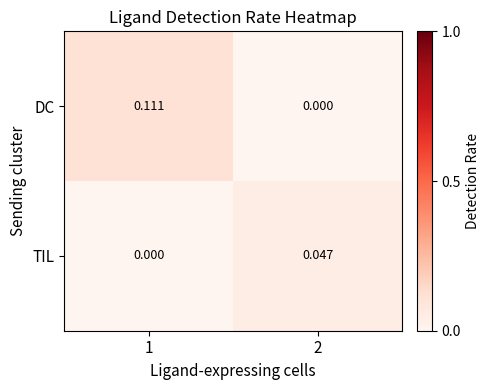

Rank the series at 1 from lowest to highest value.

TIL, DC